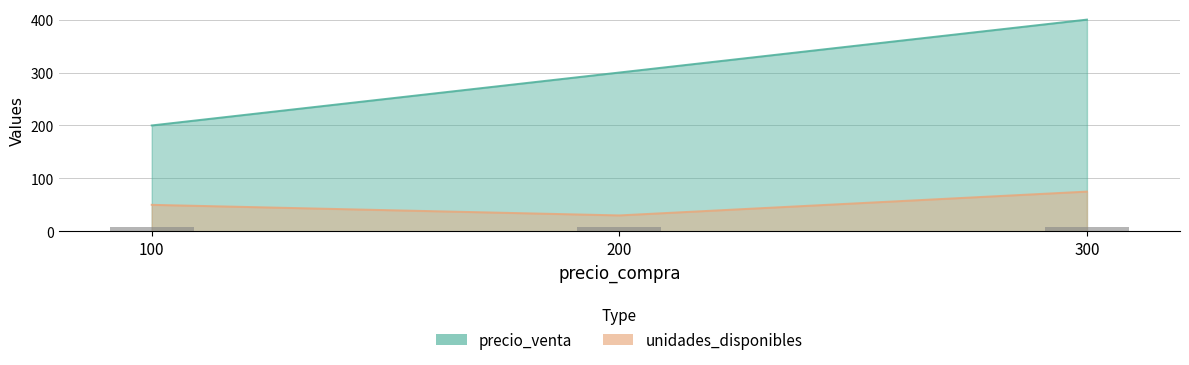

How many distinct data groups are displayed?

2